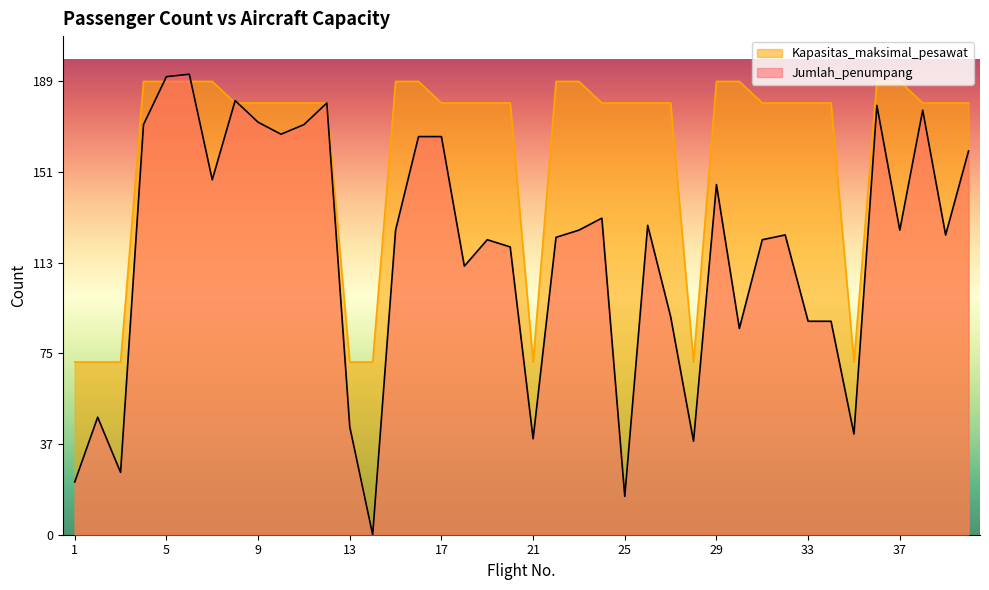

Rank the series at 24 from lowest to highest value.

Jumlah_penumpang, Kapasitas_maksimal_pesawat